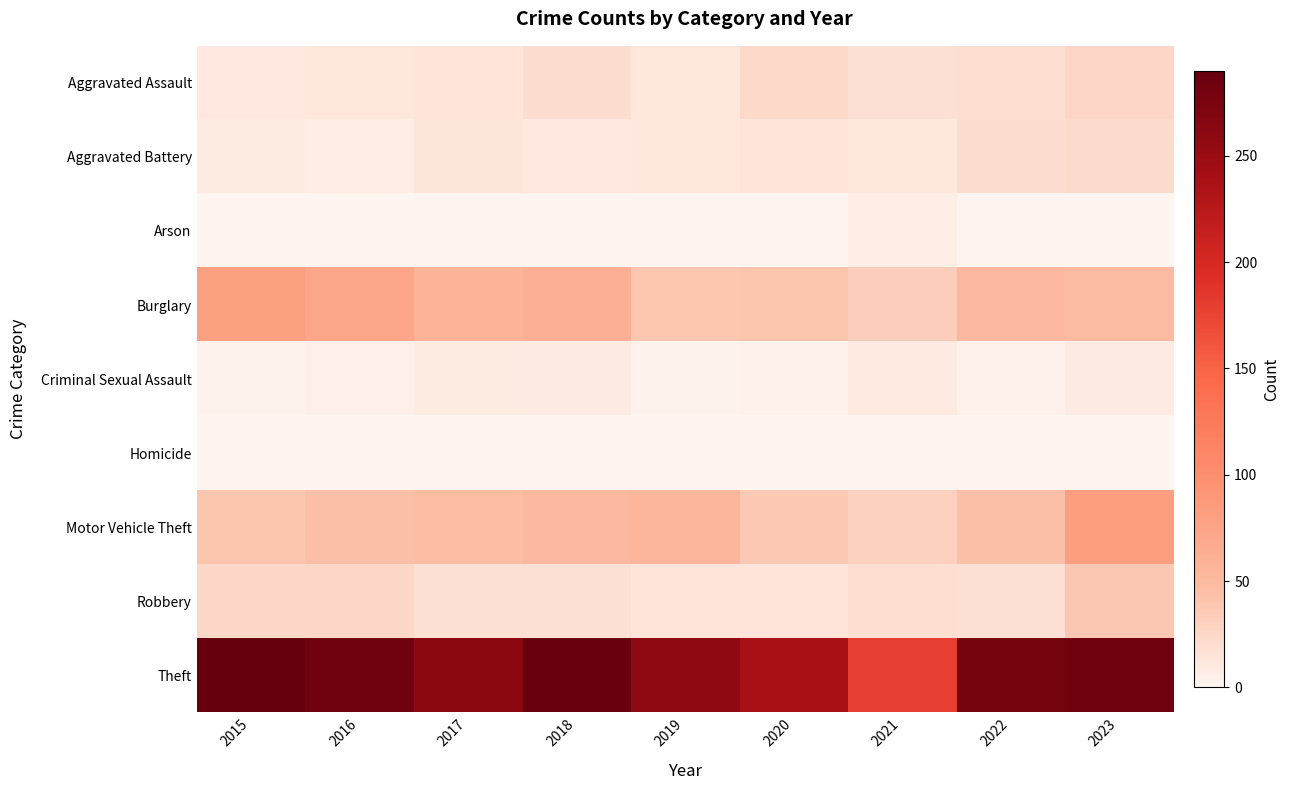

Which has a higher value, 2017 or 2023?

2023